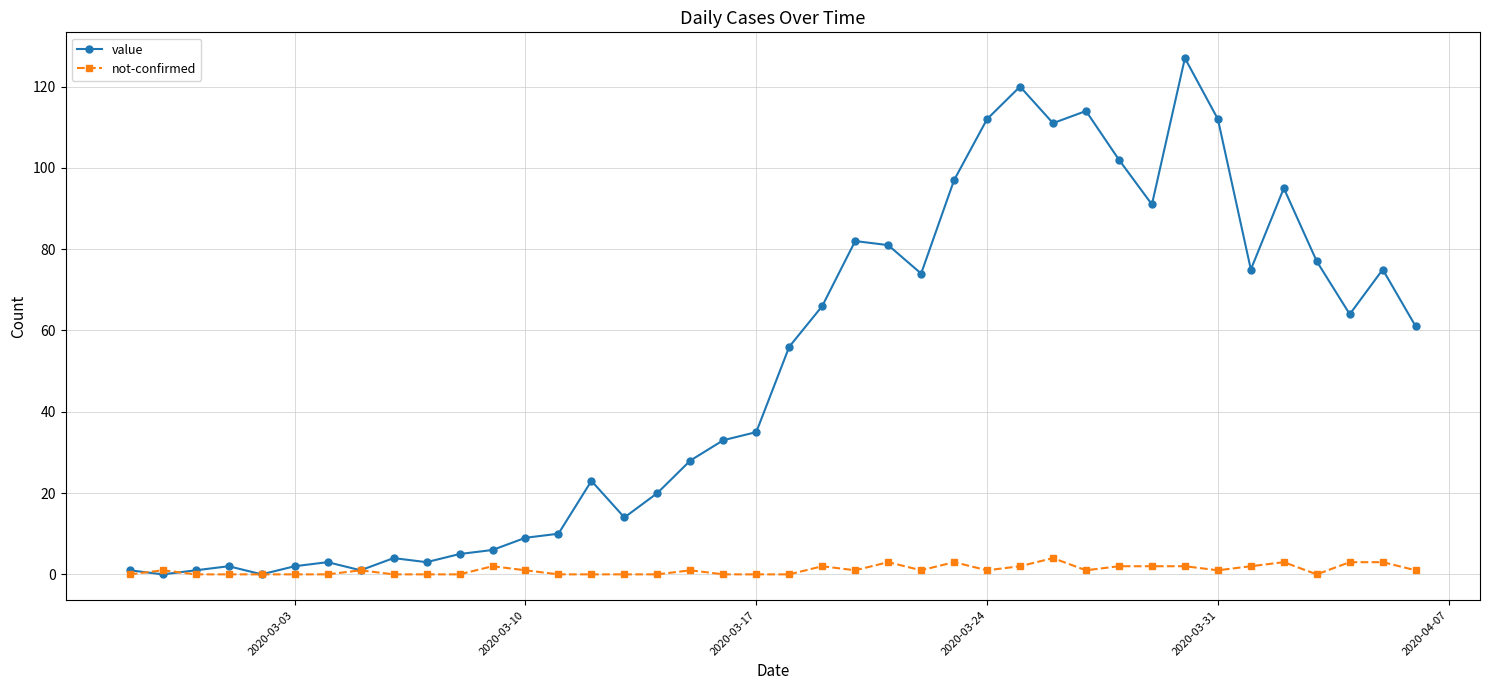

List the series in order of their peak value, highest first.

value, not-confirmed